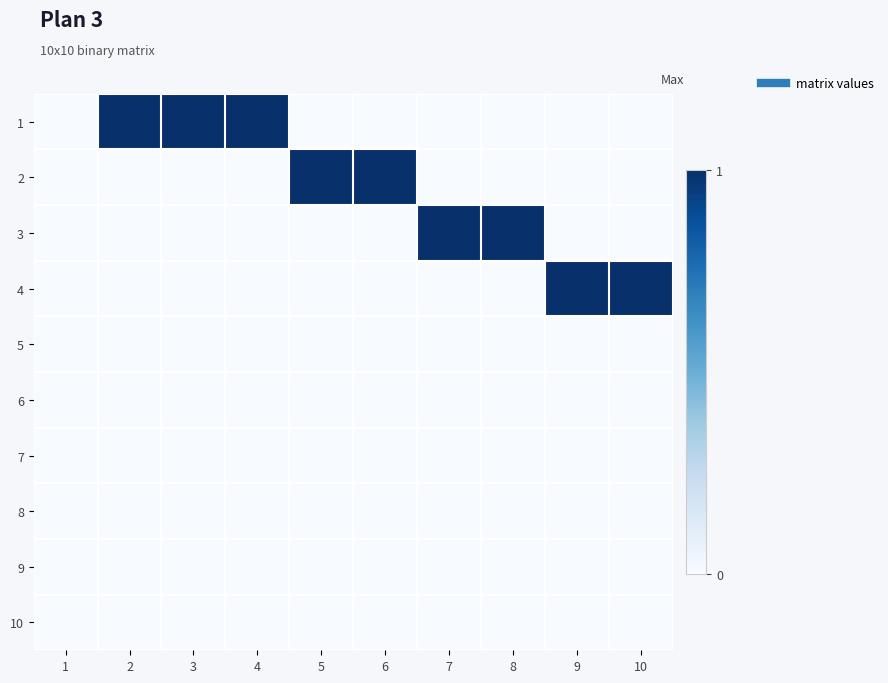

At how many categories does at least one series exceed 0?

9